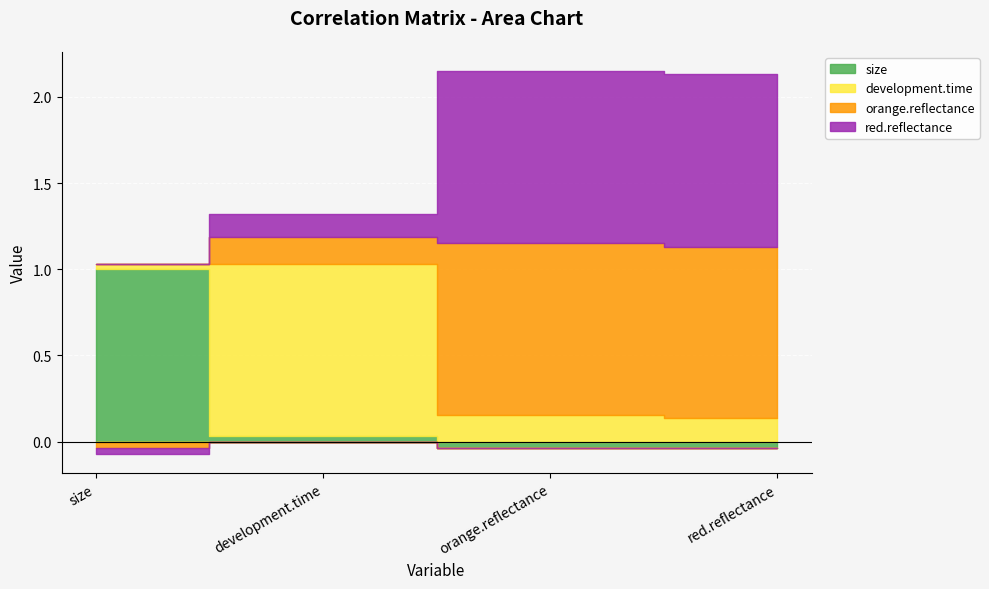

At how many categories does at least one series exceed 0?

4